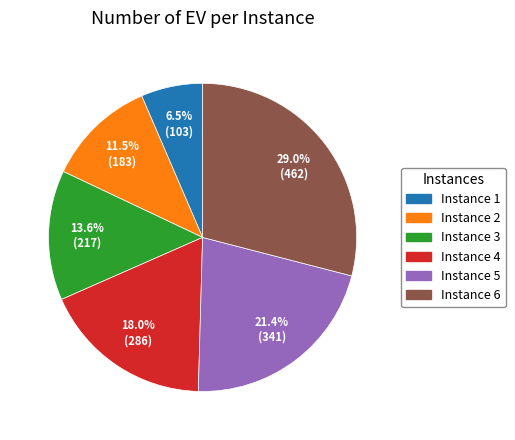

Is Instance 5 the majority of the pie?

No